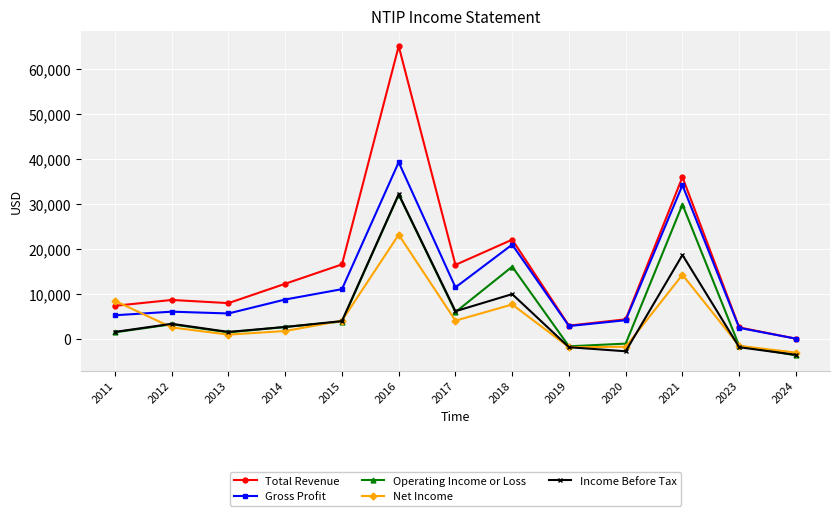

How many negative values does the Operating Income or Loss series have?

4